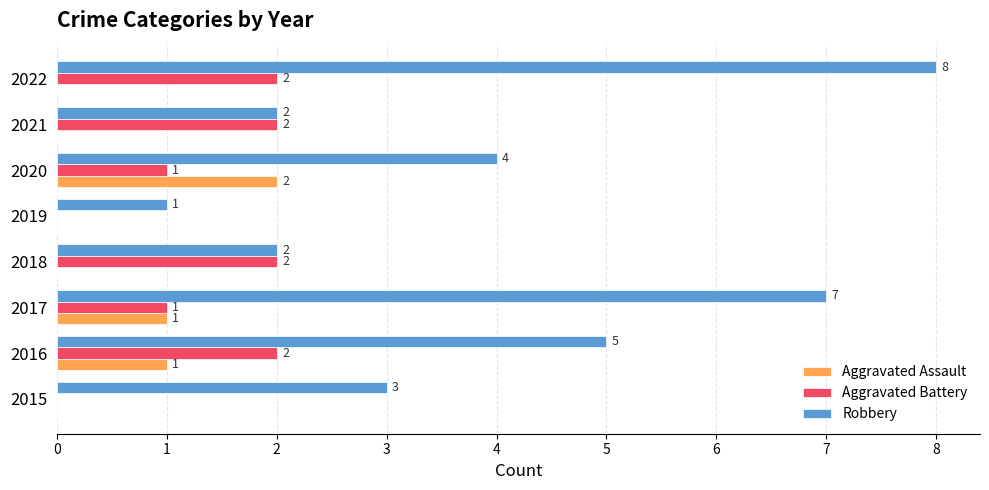

At which category is the sum across all series the highest?

2022